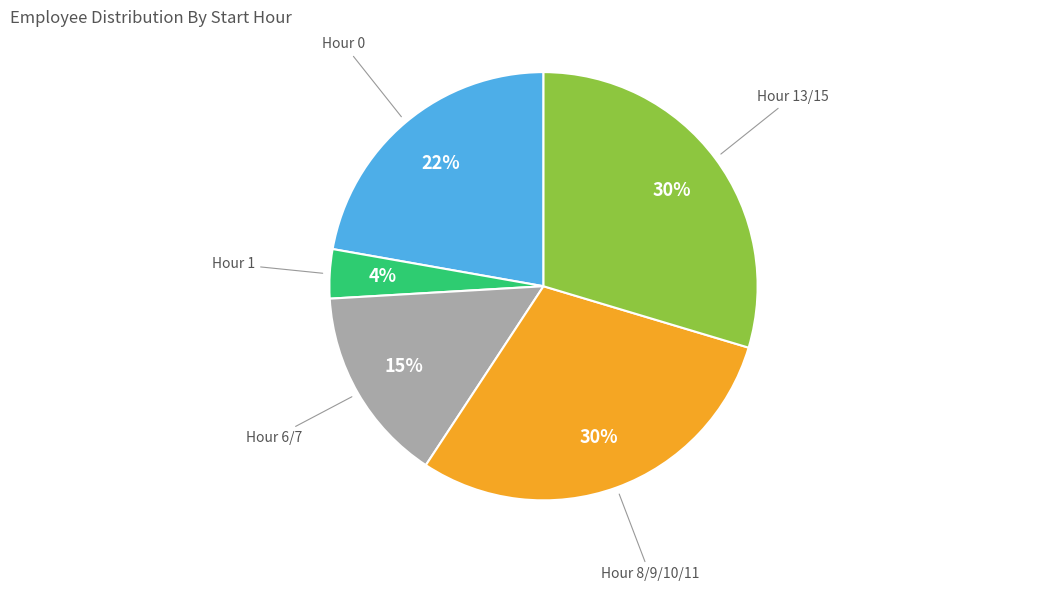

Is there any slice that represents more than half of the pie?

No